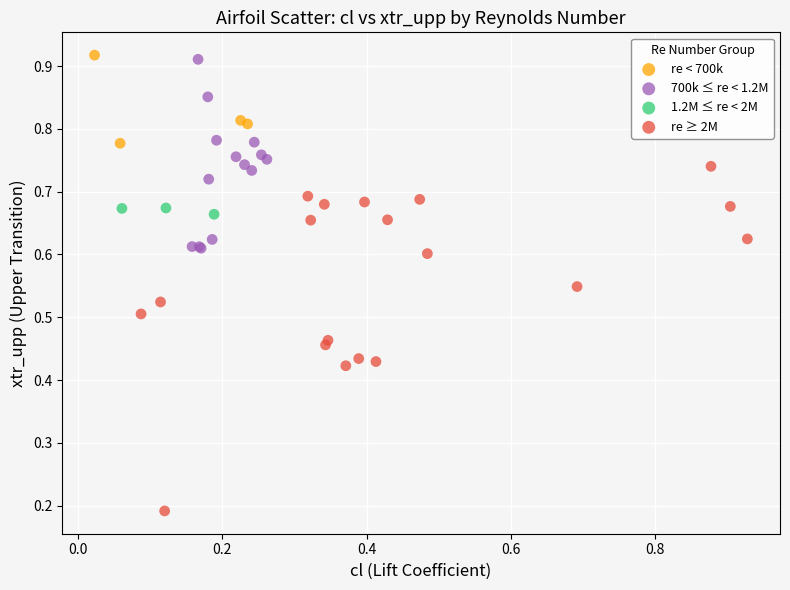

Which series contains the lowest Y value?

re ≥ 2M